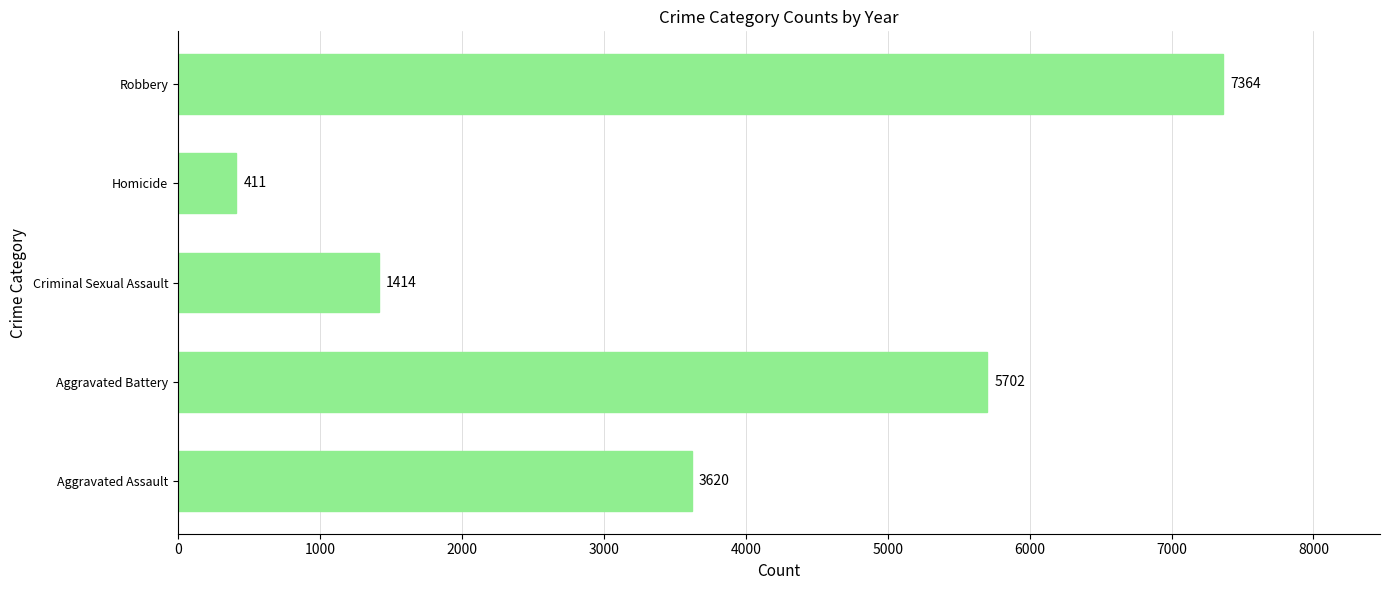

Reading bottom to top, extract all data points from this chart.

3620	5702	1414	411	7364